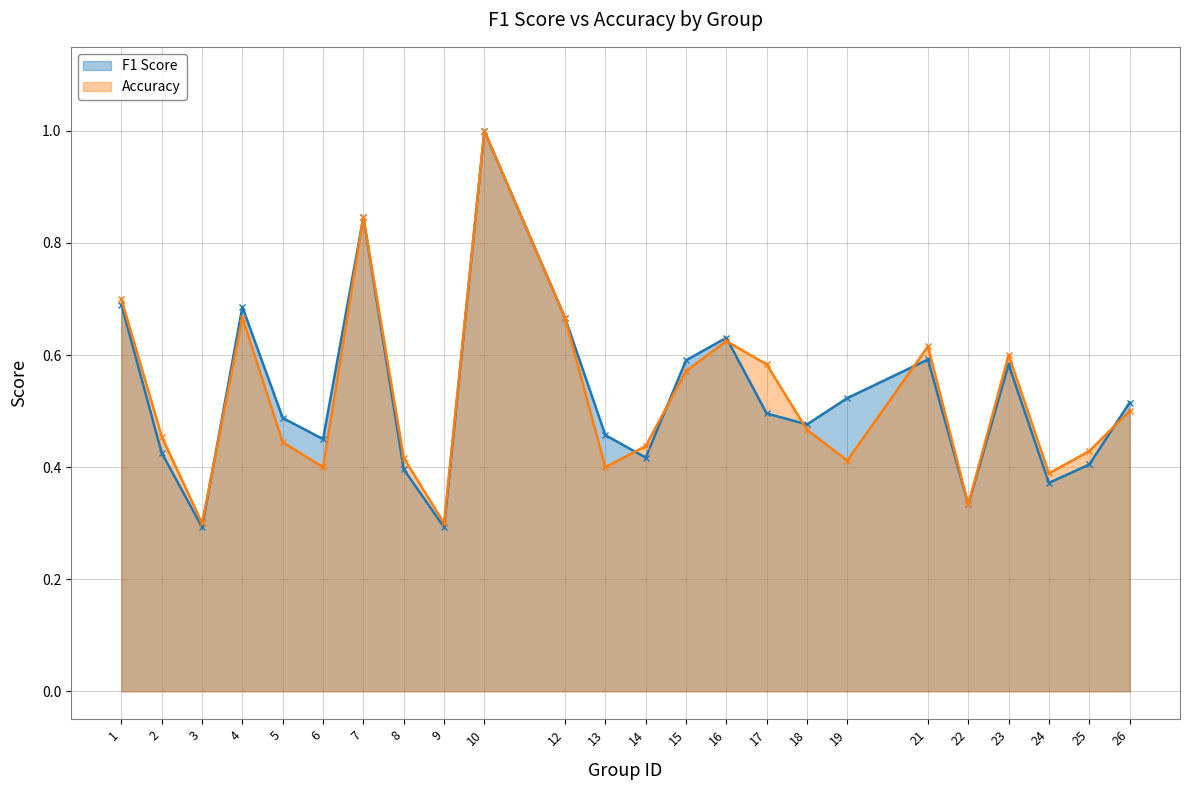

Reading left to right, list all the values displayed in this chart.

F1 Score: 1=0.7	2=0.4	3=0.3	4=0.7	5=0.5	6=0.5	7=0.8	8=0.4	9=0.3	10=1.0	12=0.7	13=0.5	14=0.4	15=0.6	16=0.6	17=0.5	18=0.5	19=0.5	21=0.6	22=0.3	23=0.6	24=0.4	25=0.4	26=0.5
Accuracy: 1=0.7	2=0.5	3=0.3	4=0.7	5=0.4	6=0.4	7=0.8	8=0.4	9=0.3	10=1.0	12=0.7	13=0.4	14=0.4	15=0.6	16=0.6	17=0.6	18=0.5	19=0.4	21=0.6	22=0.3	23=0.6	24=0.4	25=0.4	26=0.5